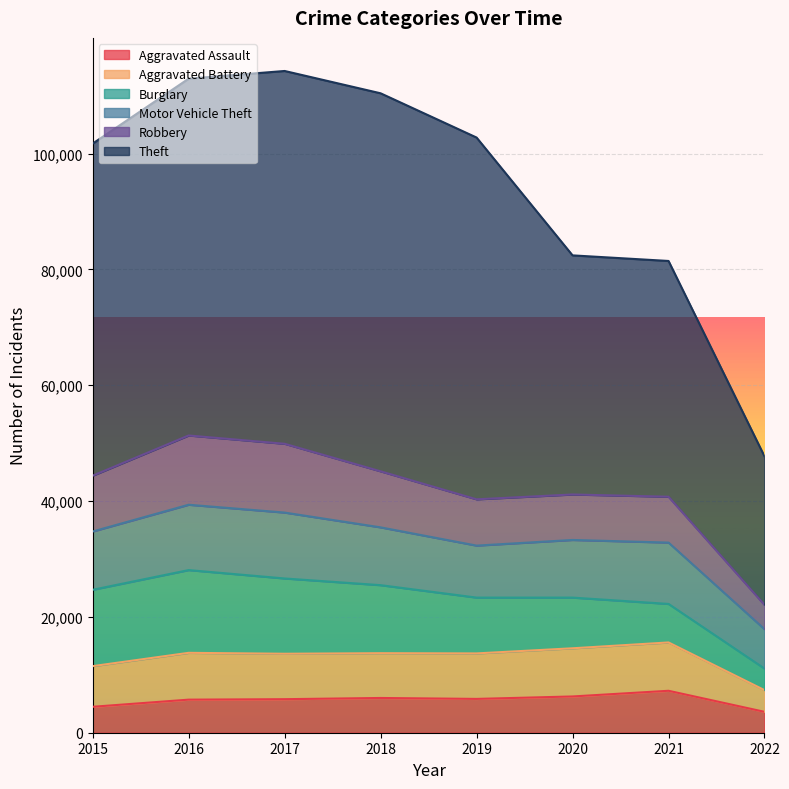

True or false: Theft has more than 0 points higher than both neighbors.

True